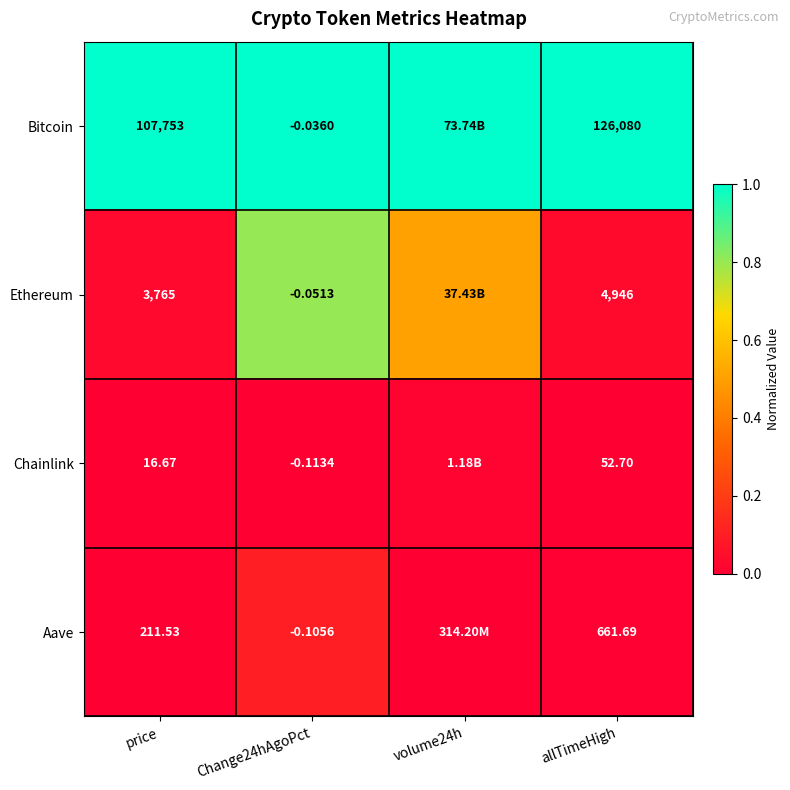

Between price and Change24hAgoPct, which series saw the biggest shift?

Bitcoin